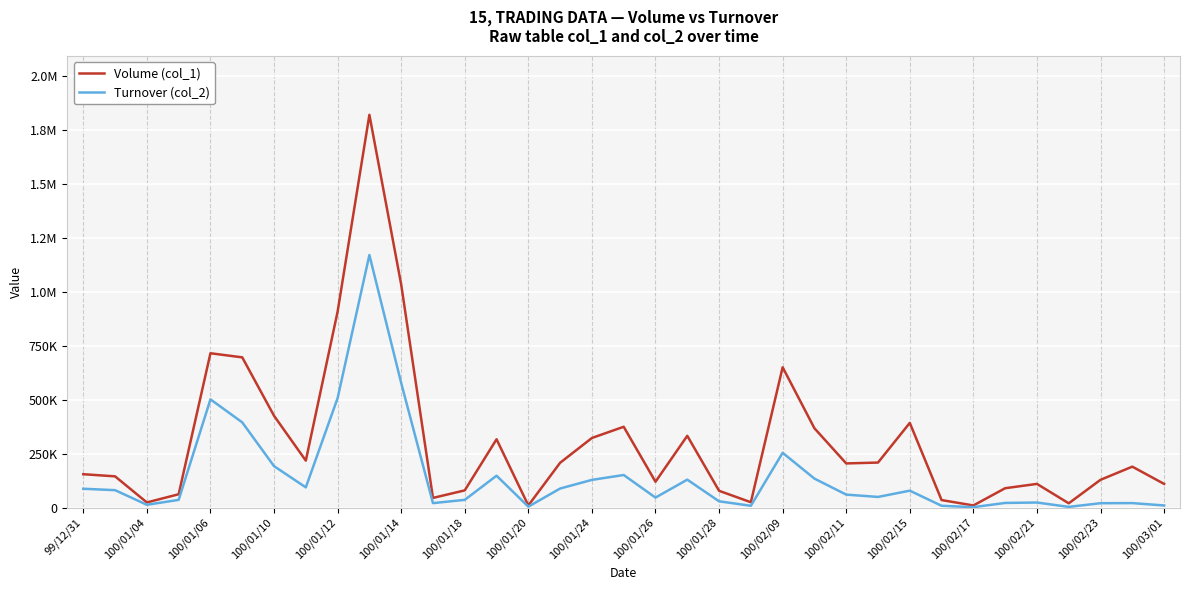

What is the value of the Volume (col_1) point at the 34th from the left?

190000